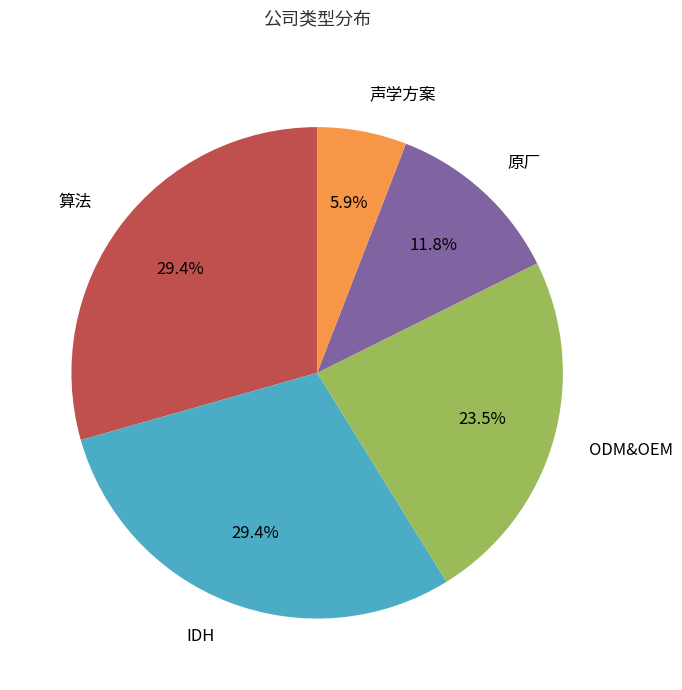

What portion of the pie excludes 原厂?

88.2%